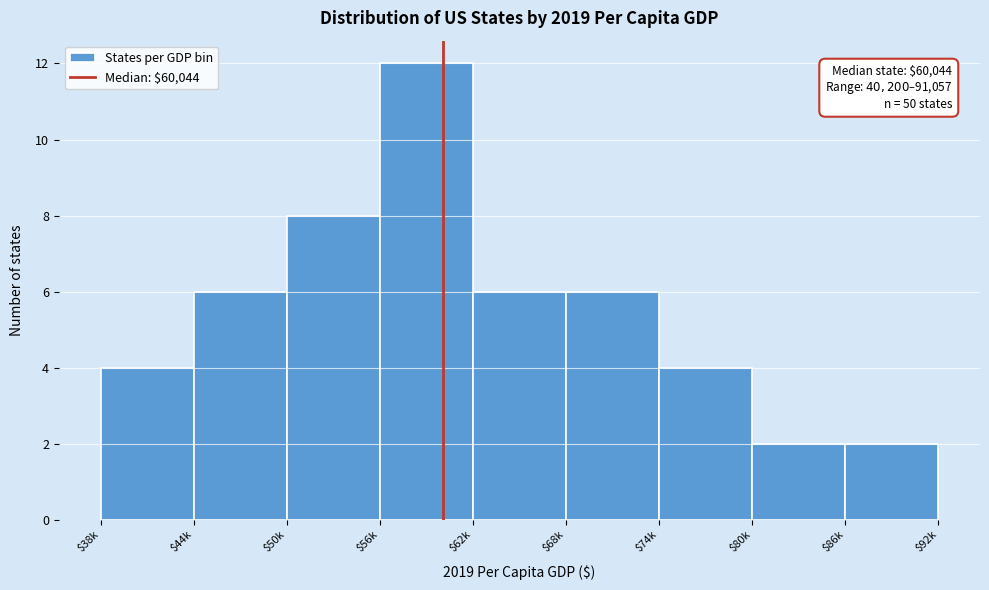

Reading left to right, transcribe all the data shown in this chart.

4	6	8	12	6	6	4	2	2